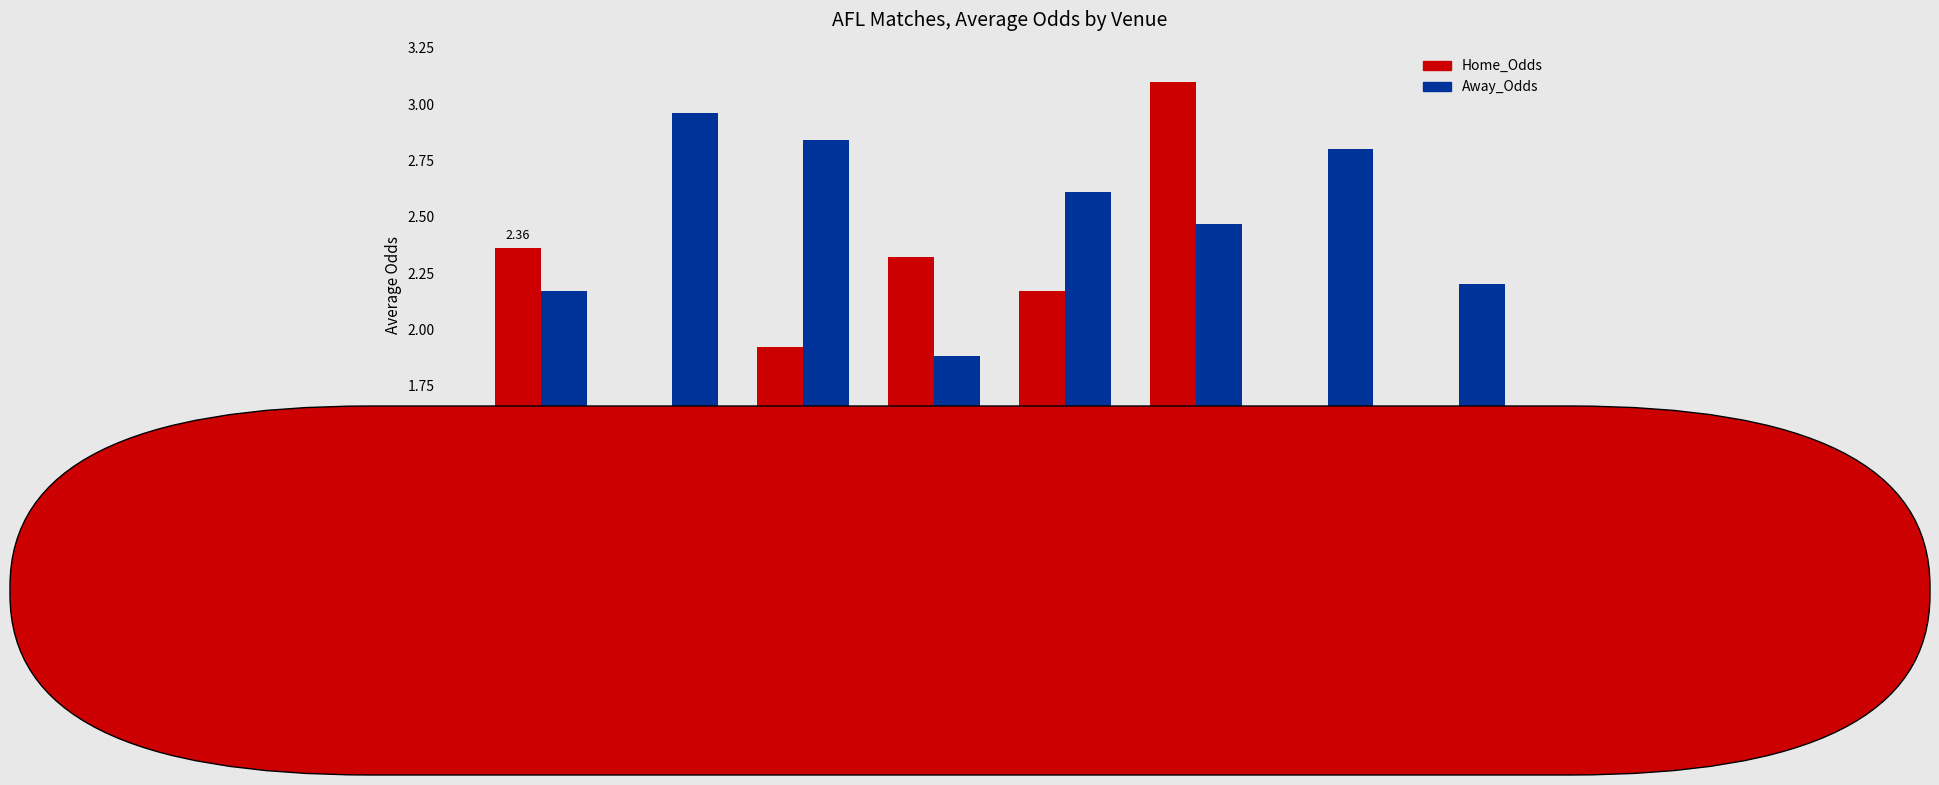

Which series has the widest spread of values?

Home_Odds